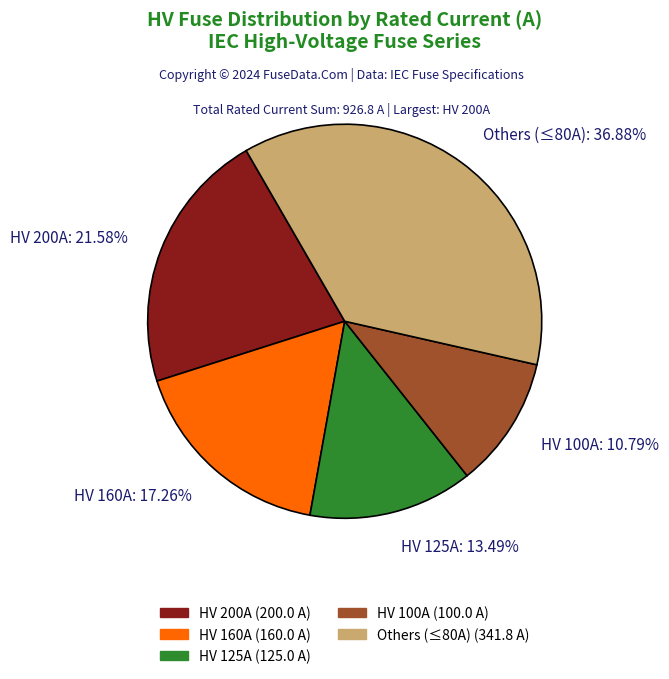

What is the ratio of the value at HV 200A: 21.58% to the value at HV 100A: 10.79%?

2.0